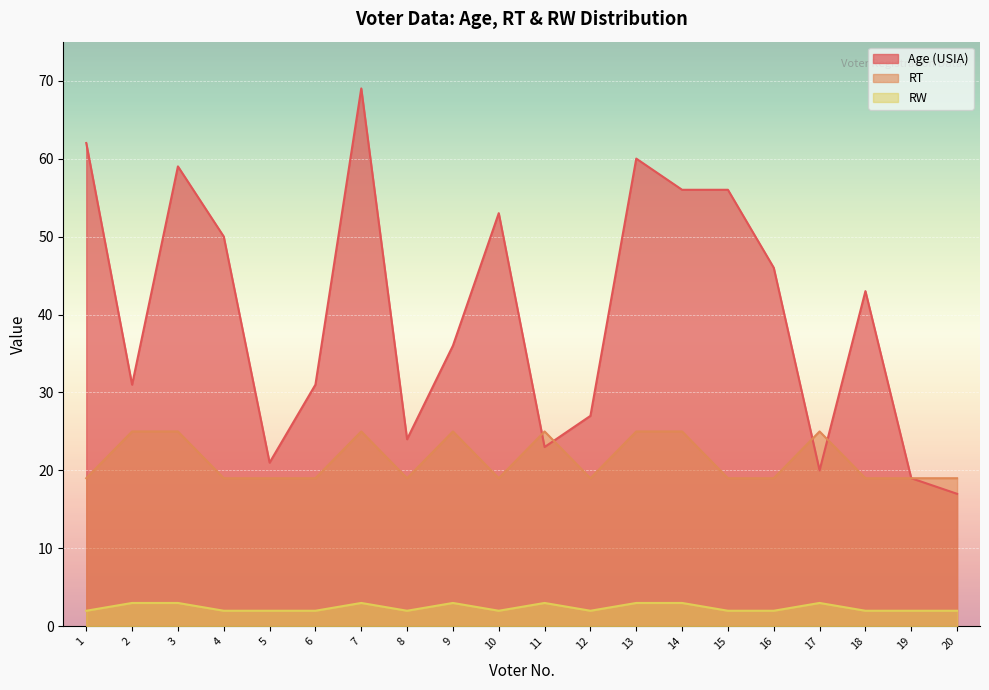

Count the number of data series in this chart.

3